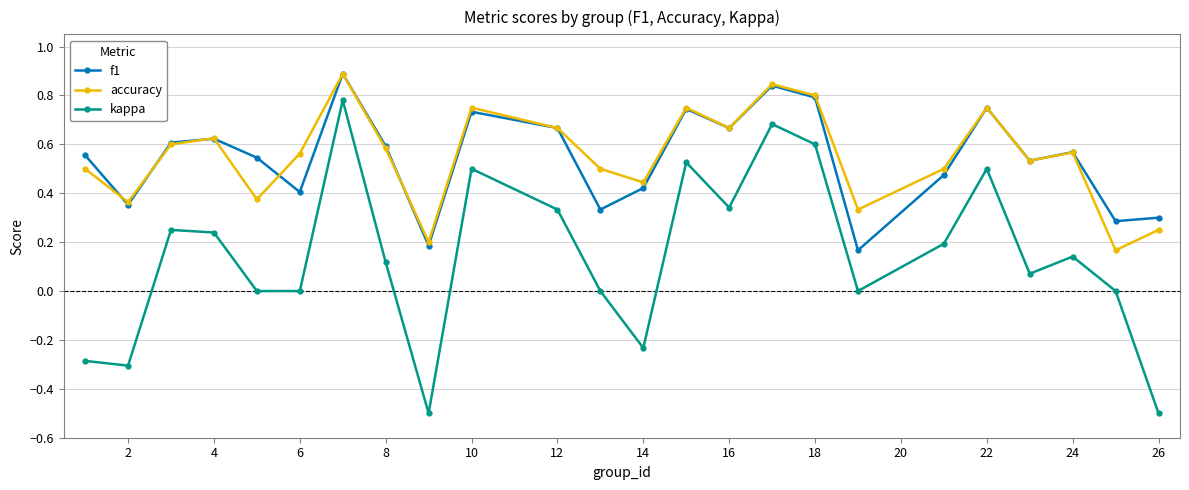

What is the greatest value displayed?

0.9